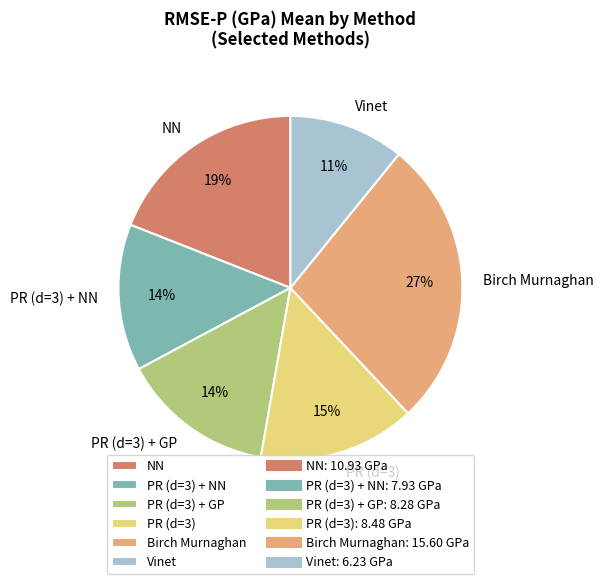

What percentage is the Vinet slice, to the nearest percent?

11%